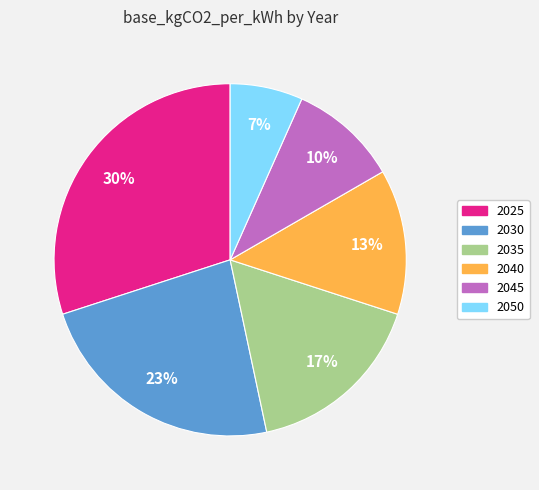

The 2045 slice represents 1% of the pie. True or false?

False